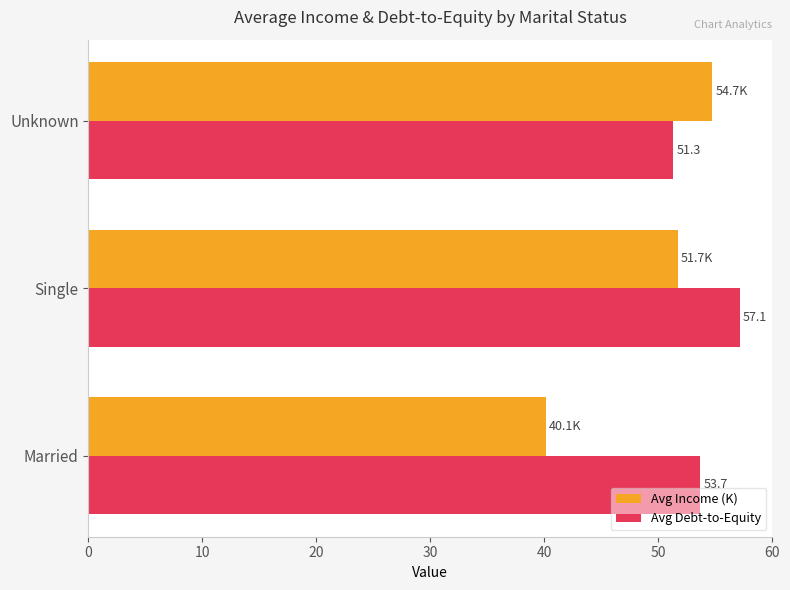

Which series has the largest total across all categories?

Avg Debt-to-Equity